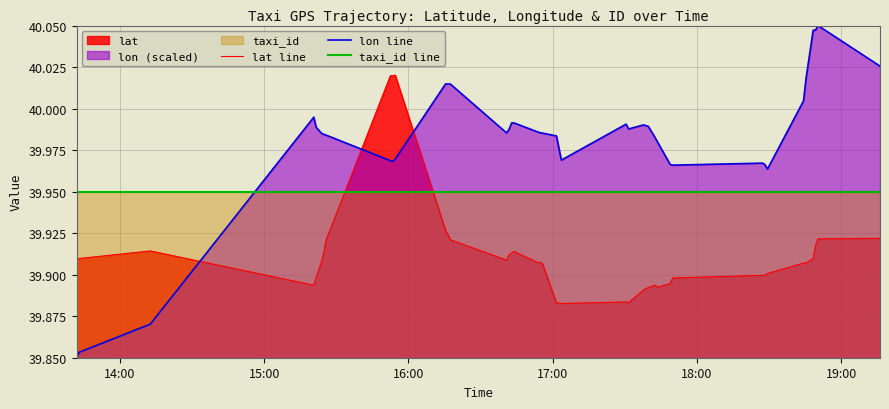

Which series has the largest total across all categories?

lon line